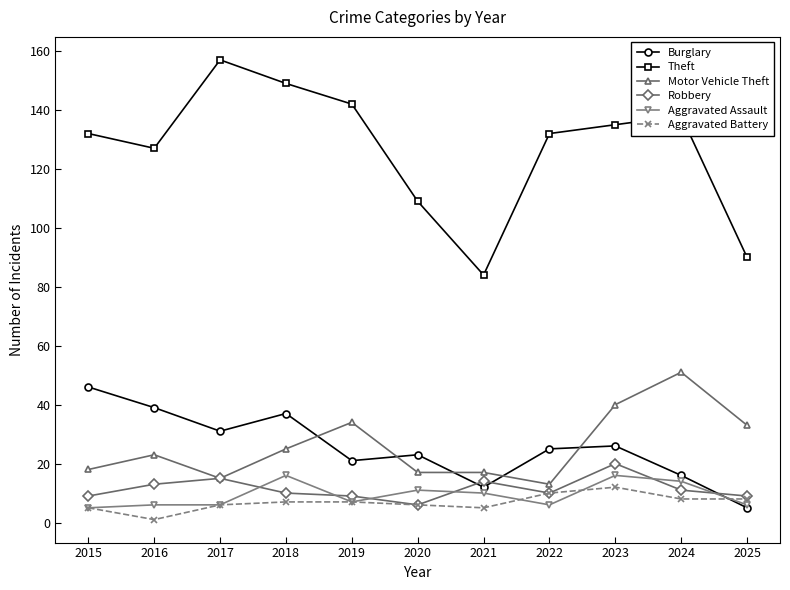

Does the chart display data point markers on the line(s)?

Yes